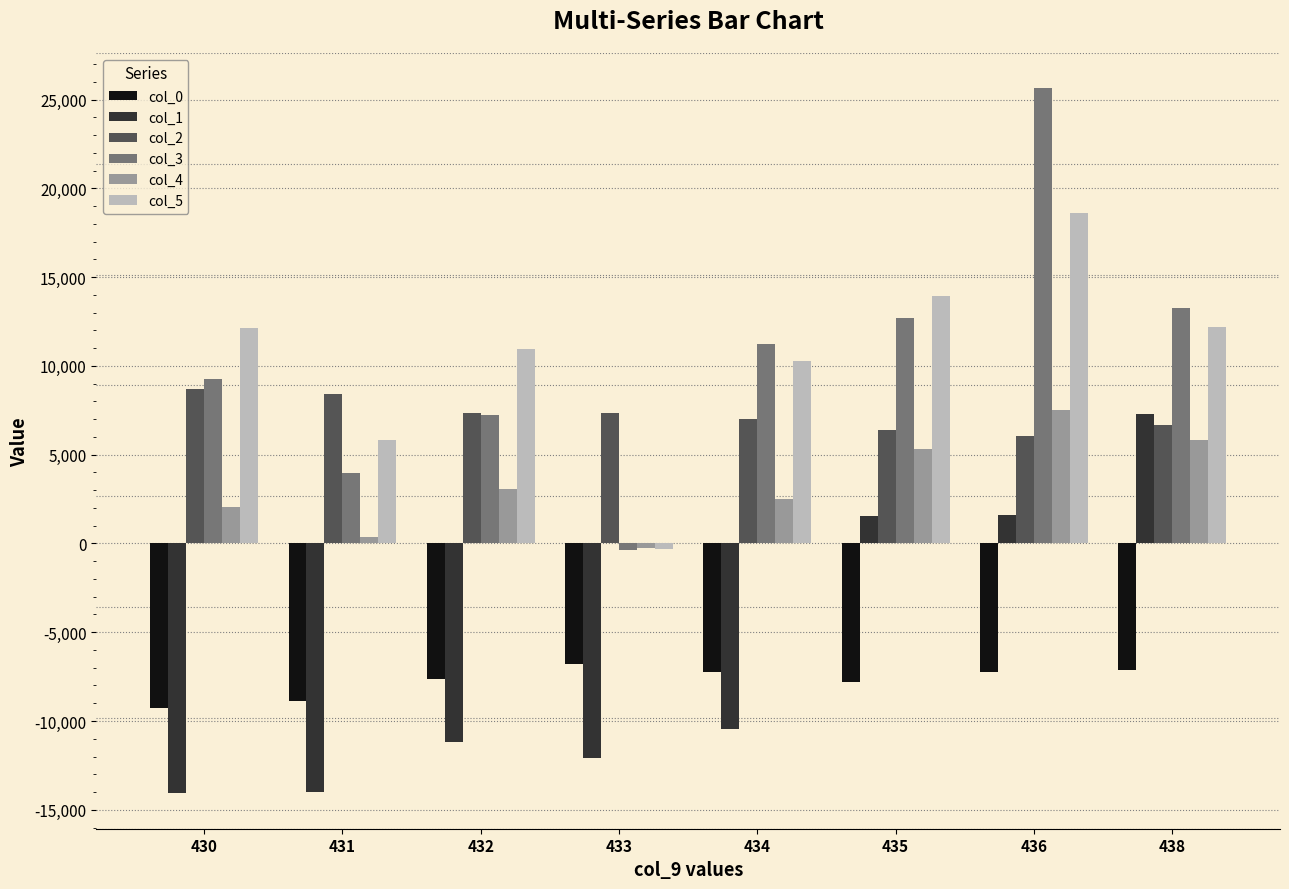

How many categories are shown in the chart?

8